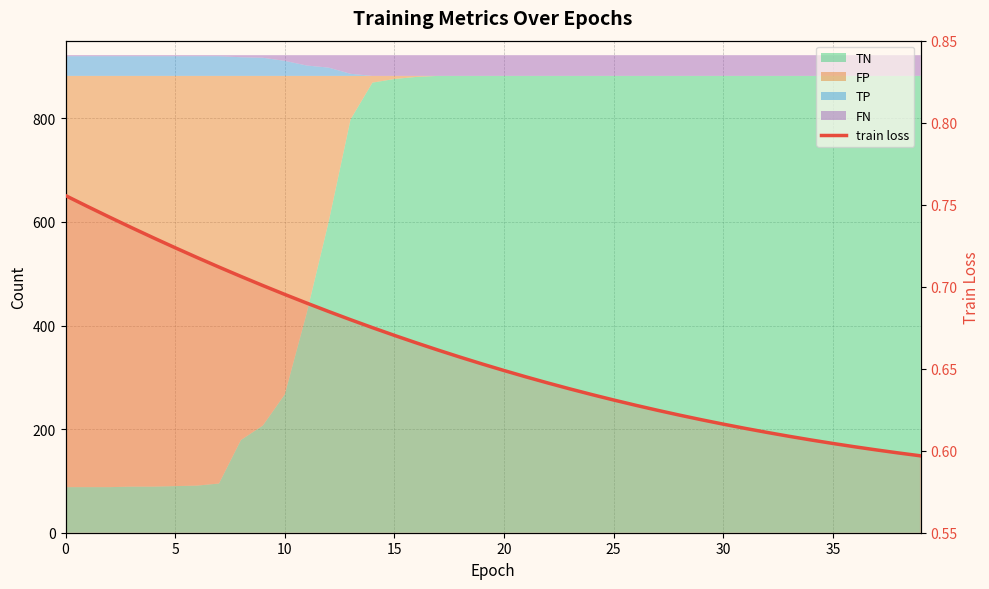

What is the maximum value shown in the chart?

0.8